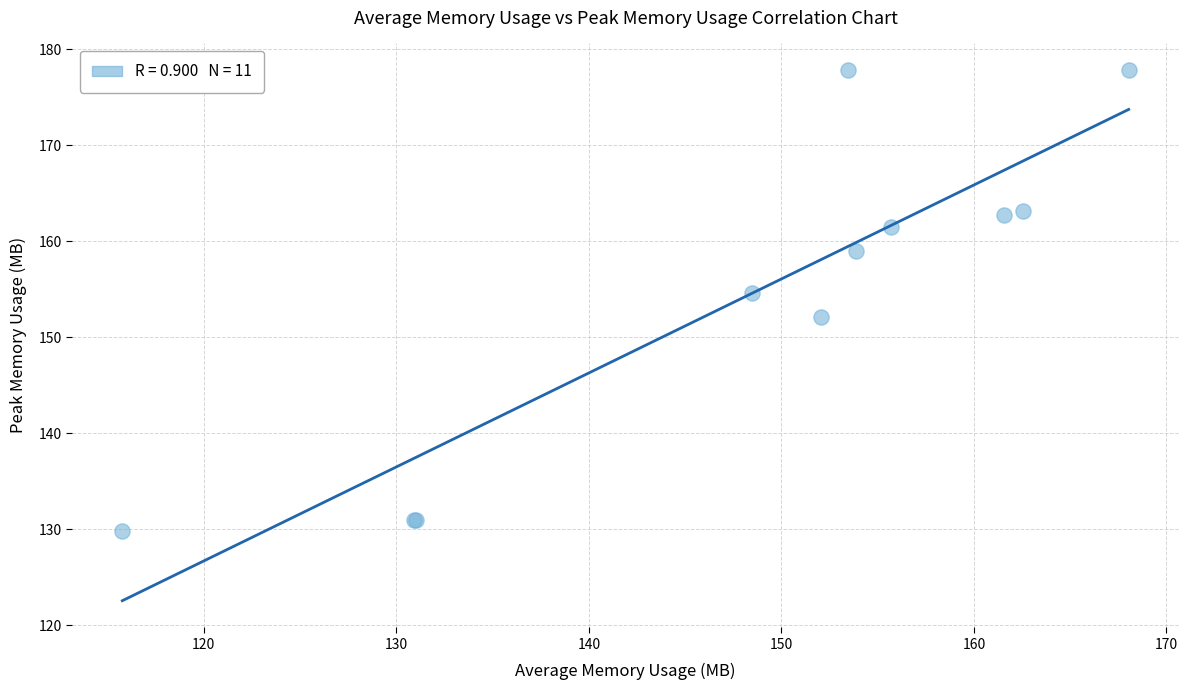

What Y value in the scatter plot is closest to 153?

152.1